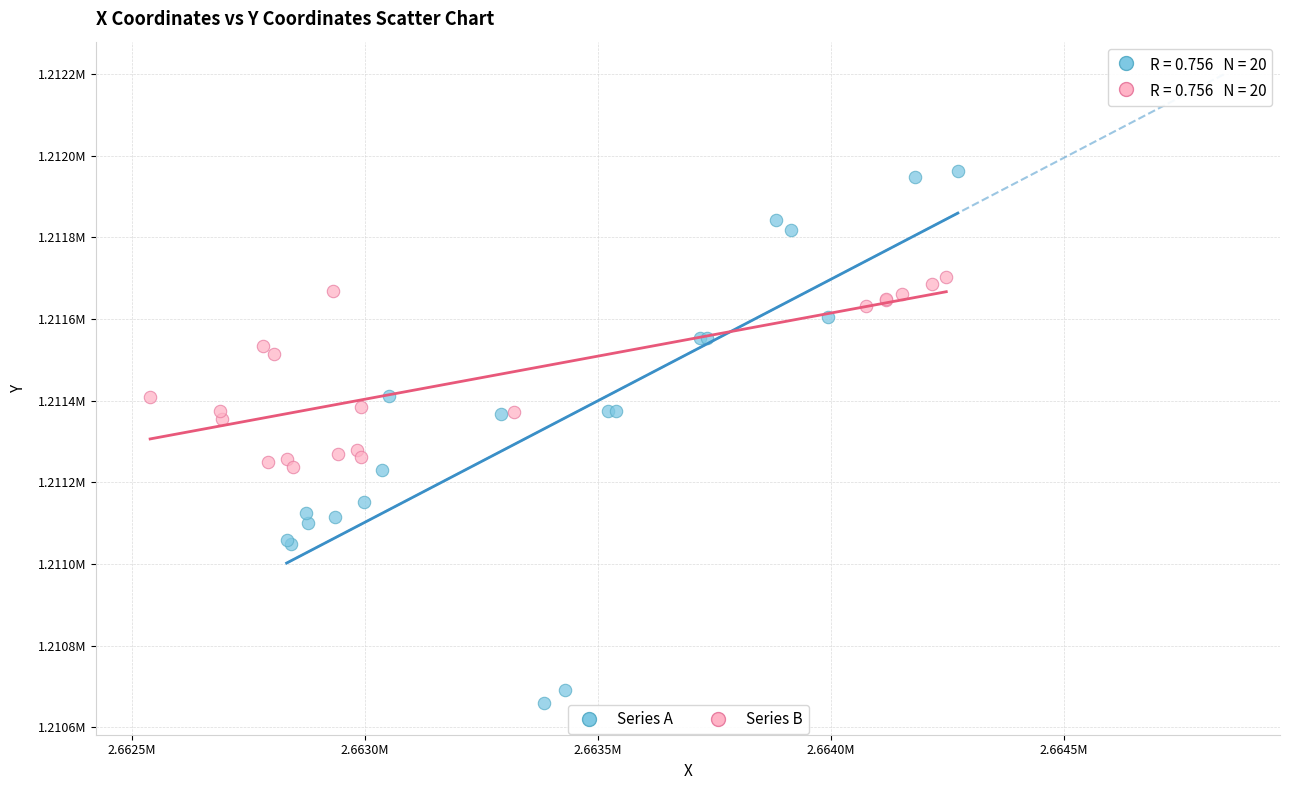

Which series has the largest Y range (max minus min)?

Series A